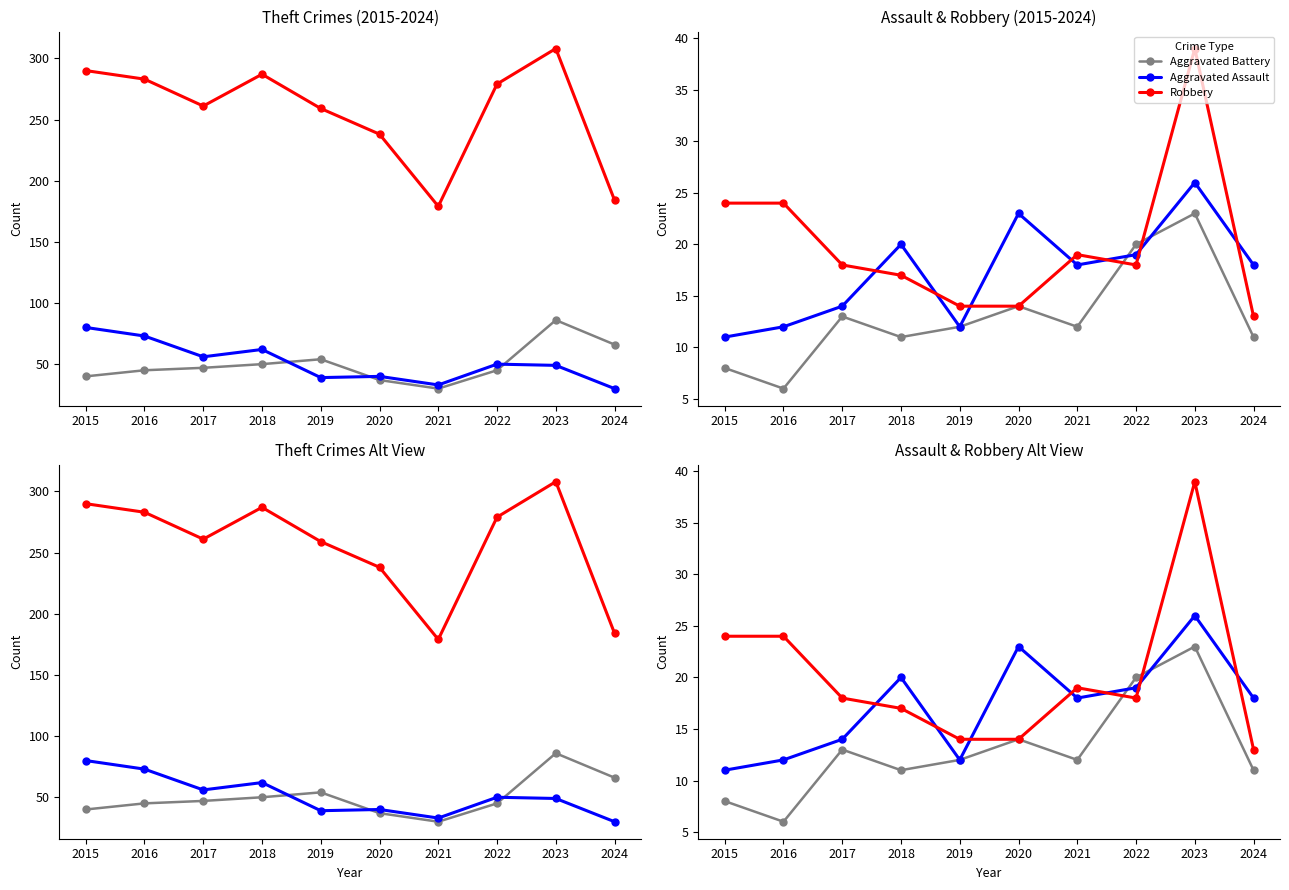

At which category is the sum across all series the highest?

2023